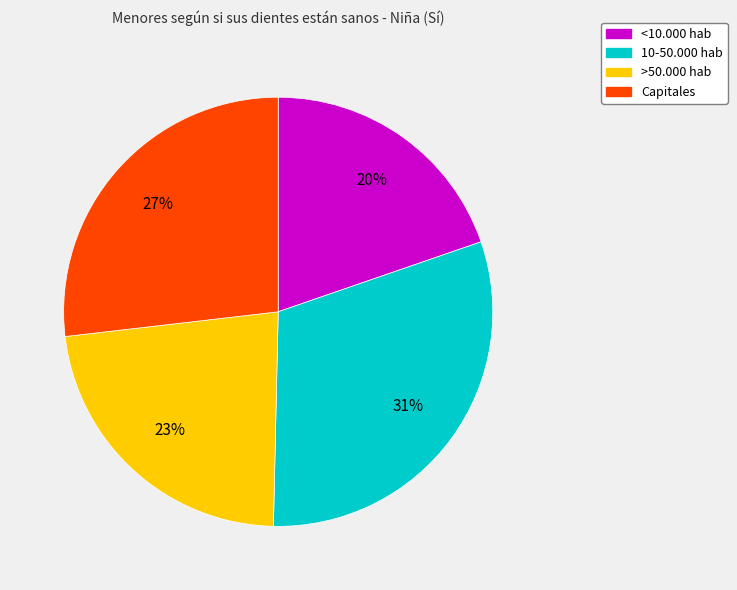

Which has a higher value, 10-50.000 hab or >50.000 hab?

10-50.000 hab